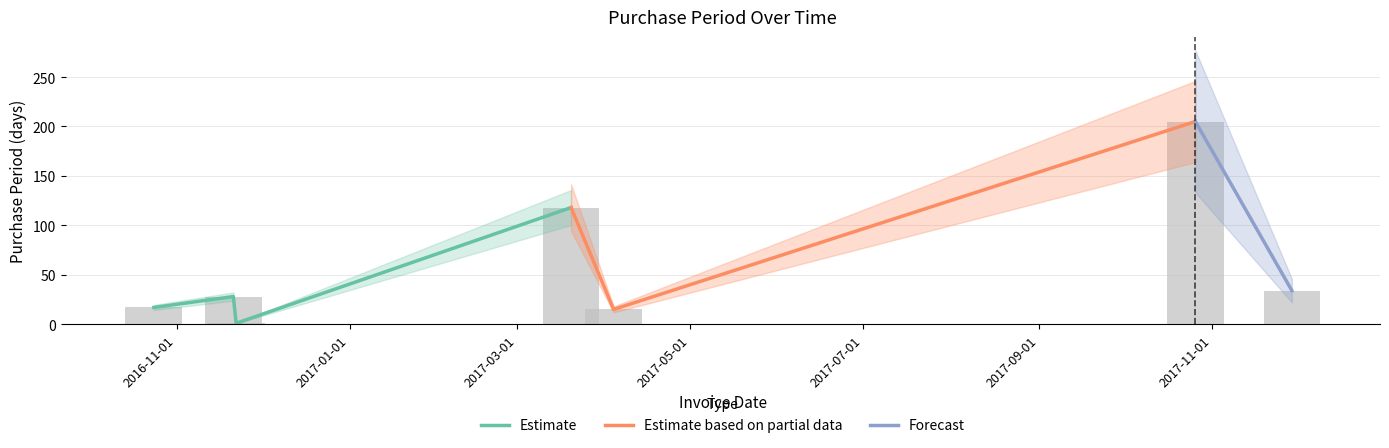

What position from the right is 2016-11-22?

5